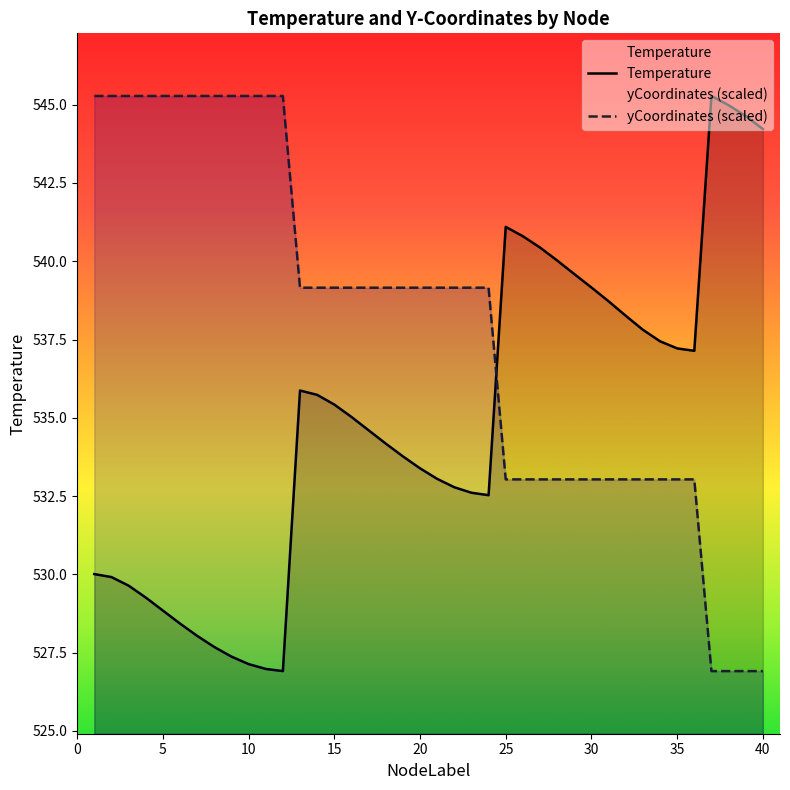

Rank the series at 12 from lowest to highest value.

Temperature, yCoordinates (scaled)